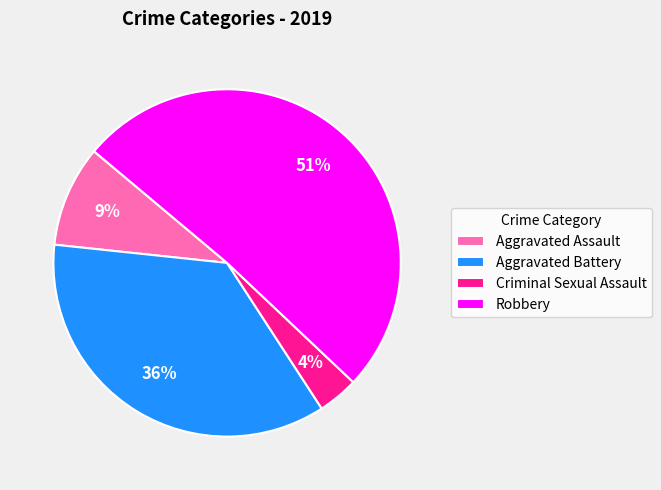

To the nearest percent, what percentage of the pie is Aggravated Battery?

36%